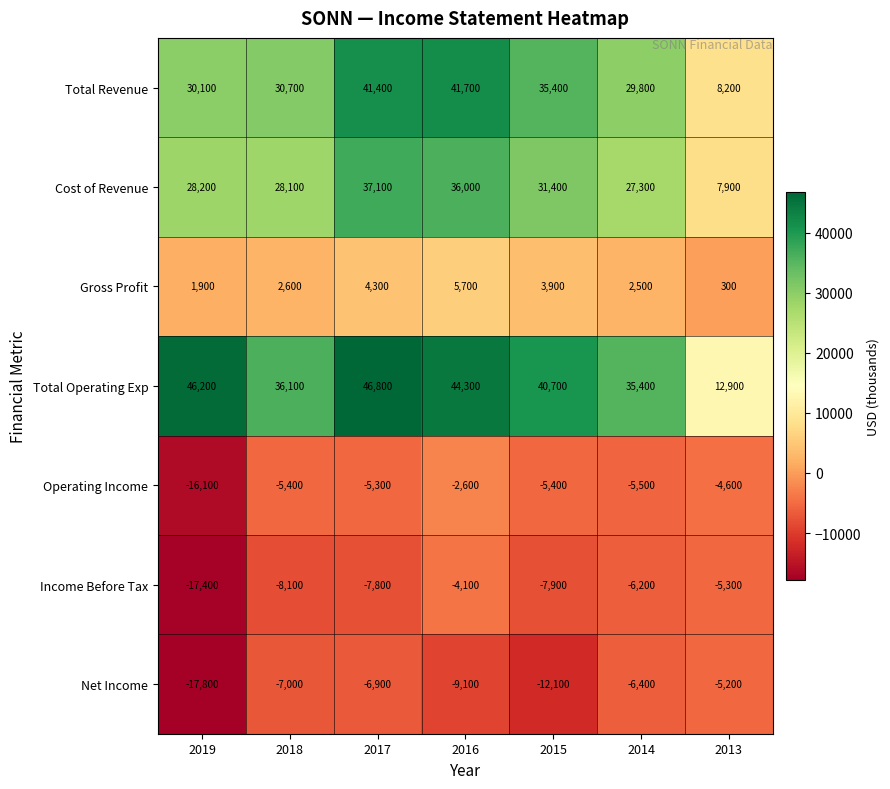

Between 2014 and 2013, which series saw the biggest shift?

Total Operating Exp